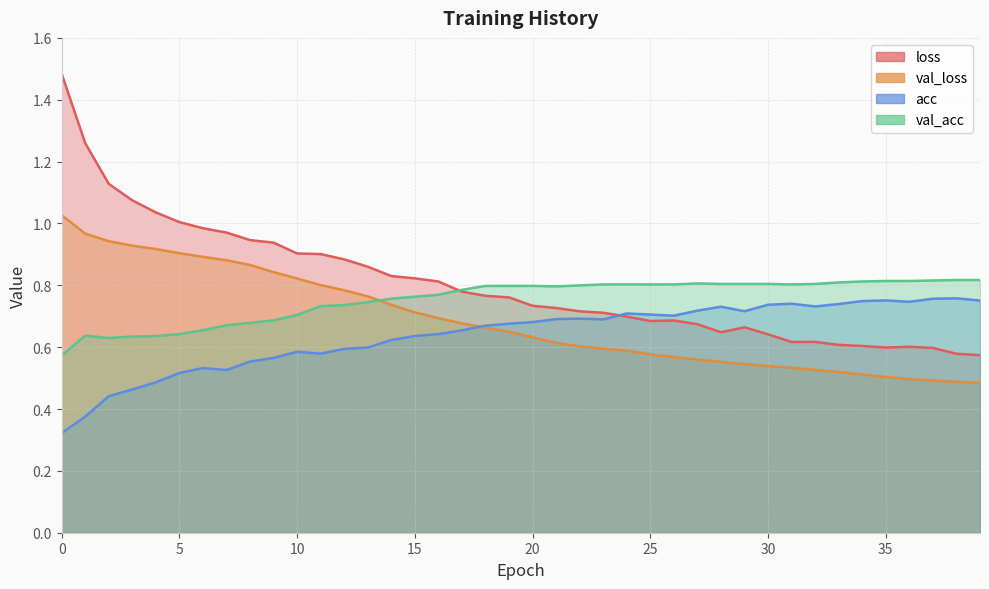

How many lines are shown in the chart?

4